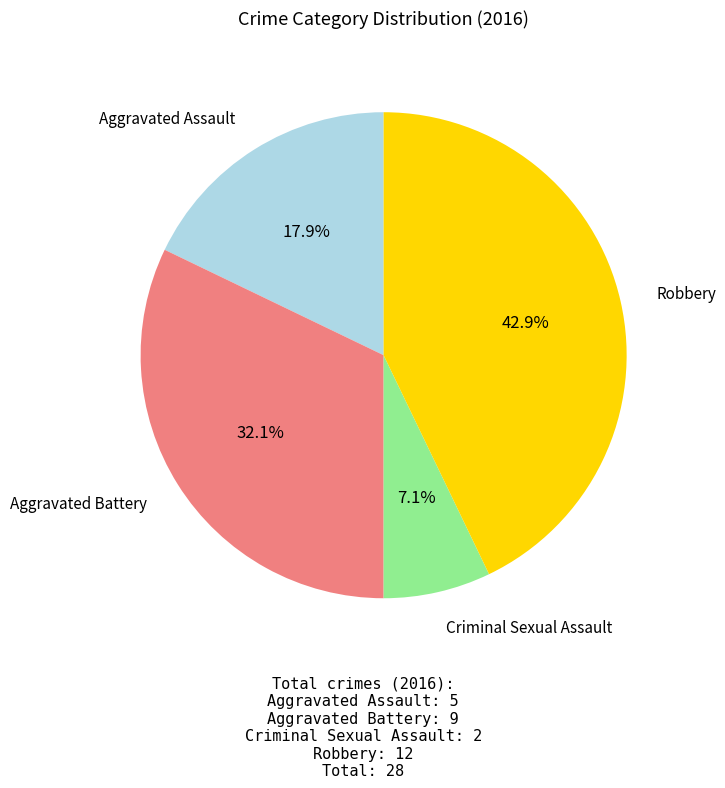

Is there any slice that represents more than half of the pie?

No